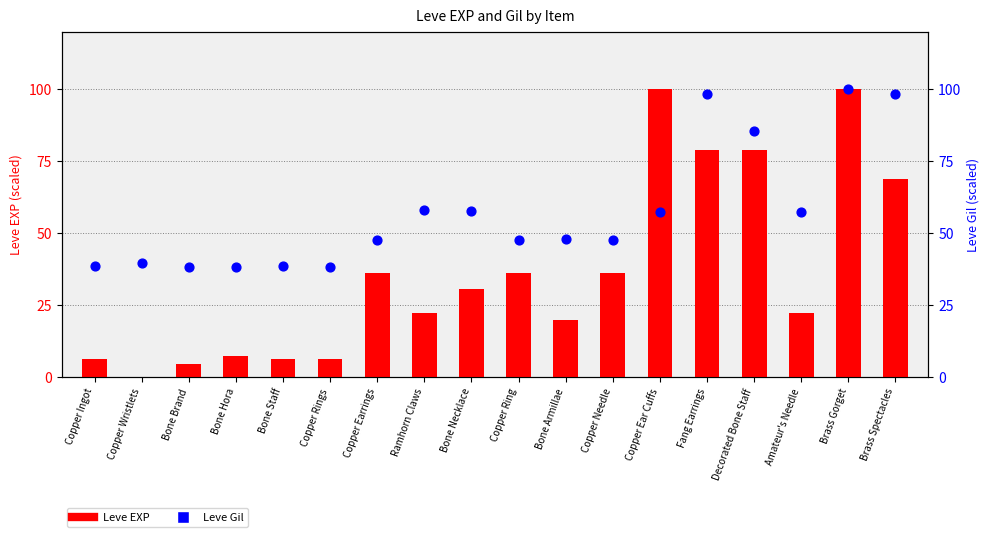

Which series has the widest spread of Y values?

Leve EXP